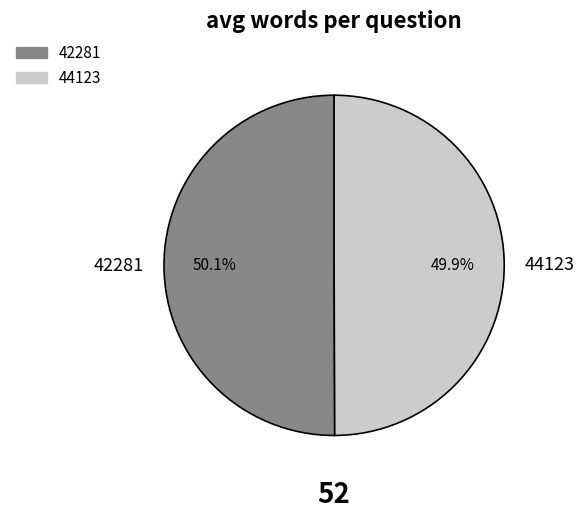

Does any single category account for the majority?

Yes